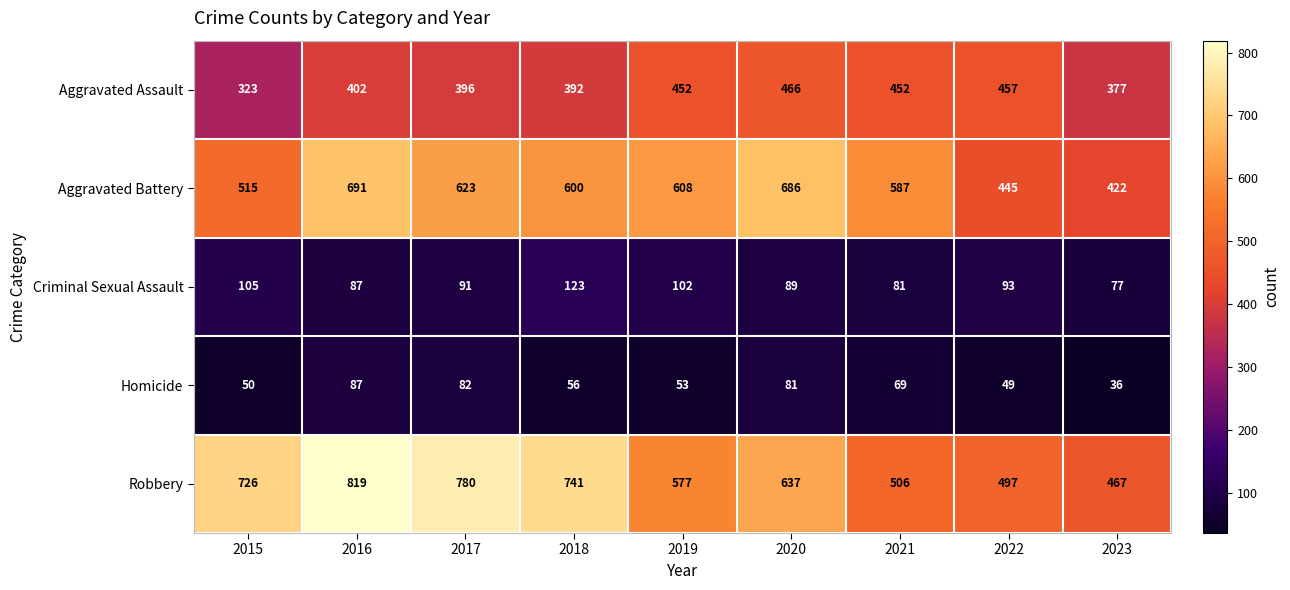

What is the greatest value displayed?

819